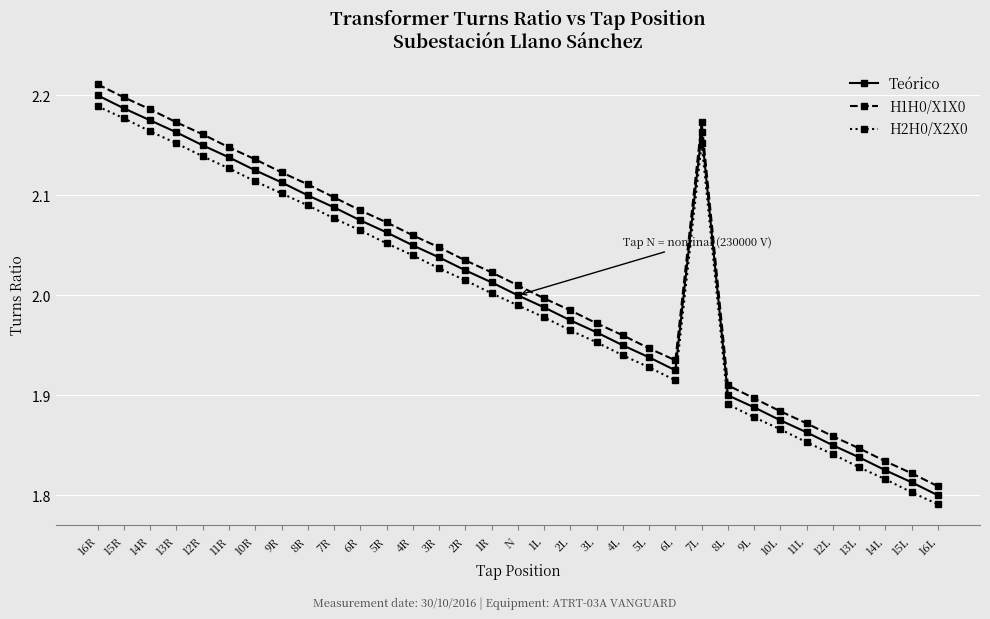

What is the difference between the maximum and minimum values in the H2H0/X2X0 series?

0.4